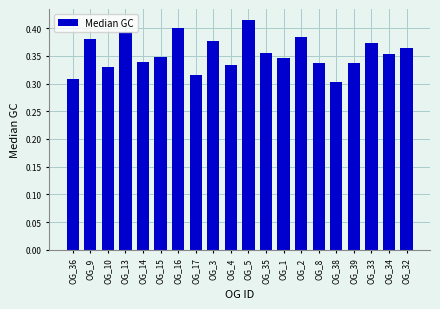

Count the values in the range 0 to 1.

20